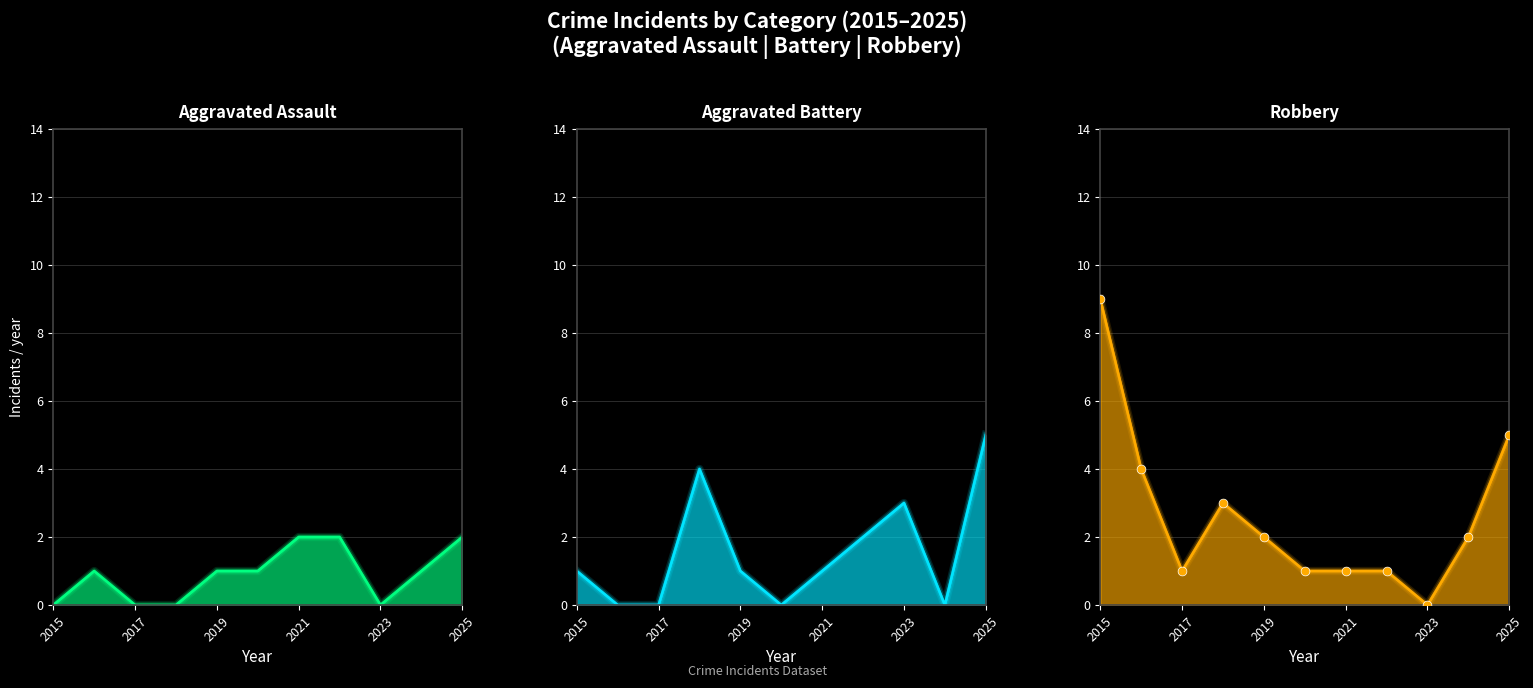

Which series has the largest total across all categories?

Robbery